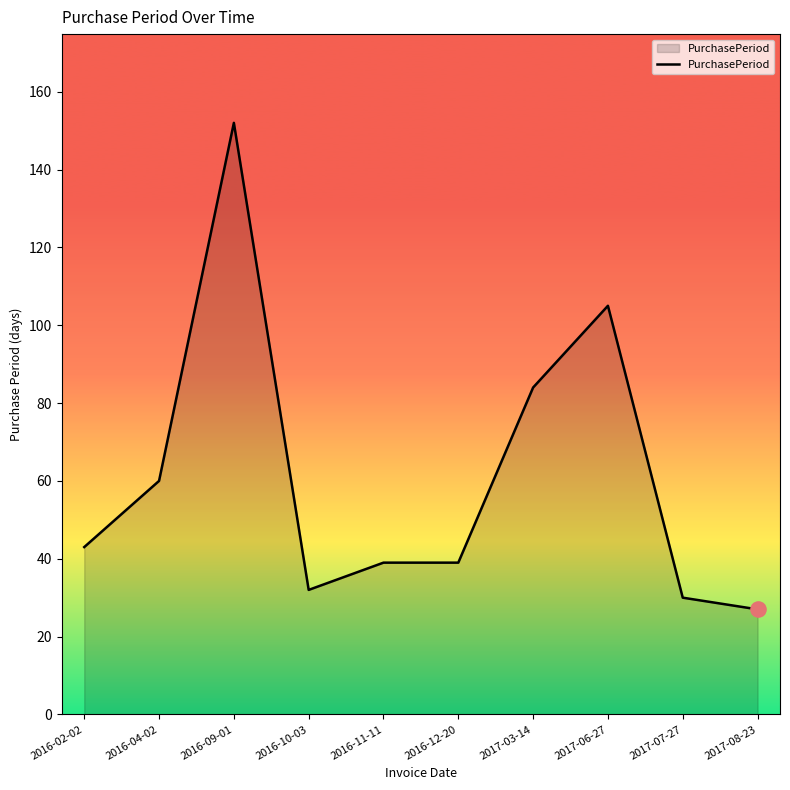

What is the change in value from 2016-04-02 to 2017-07-27?

-30